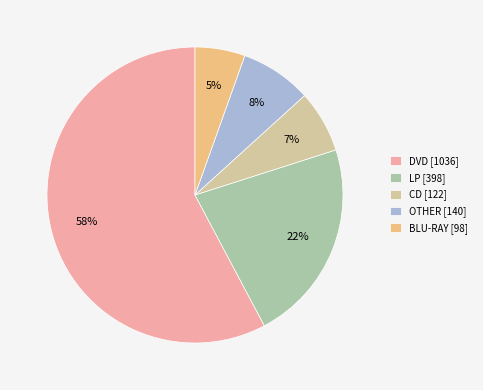

Is it true that CD [122] is 16% of the pie?

False